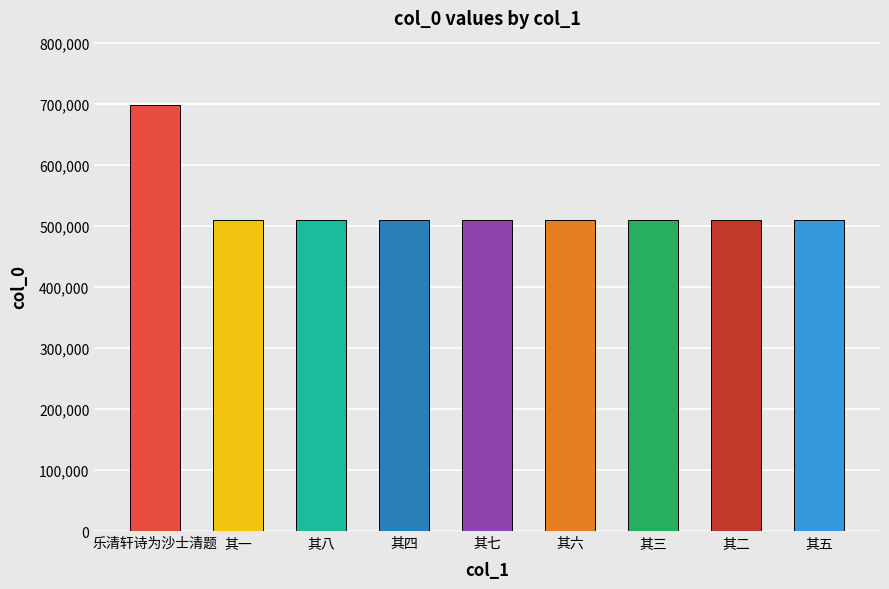

What is the change in value from 其六 to 其三?

-3